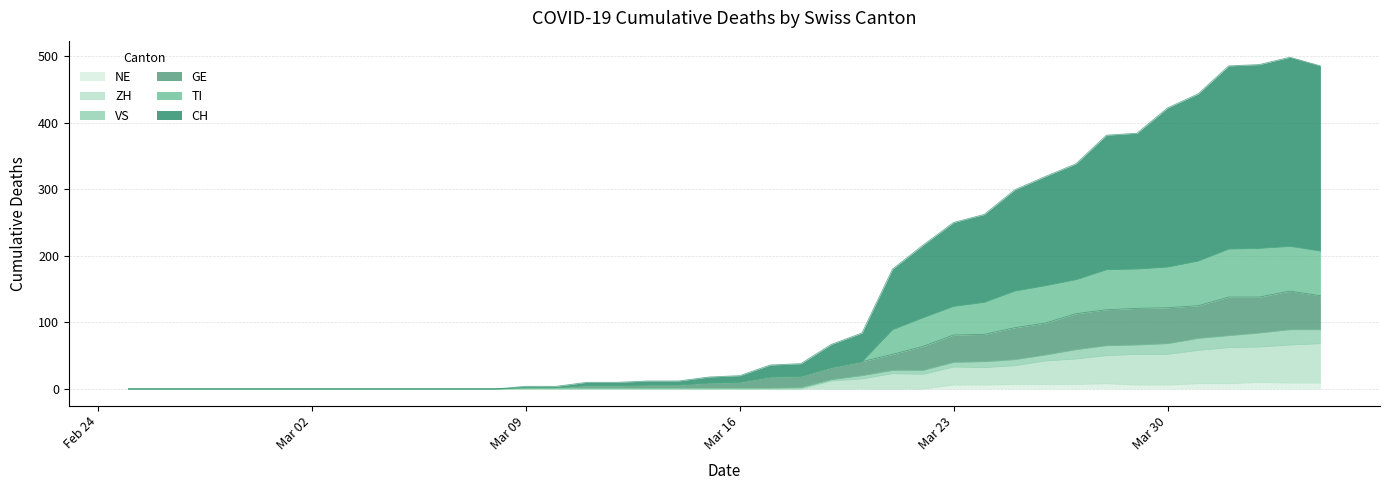

What is the label of the 16th point from the left?

2020-03-11